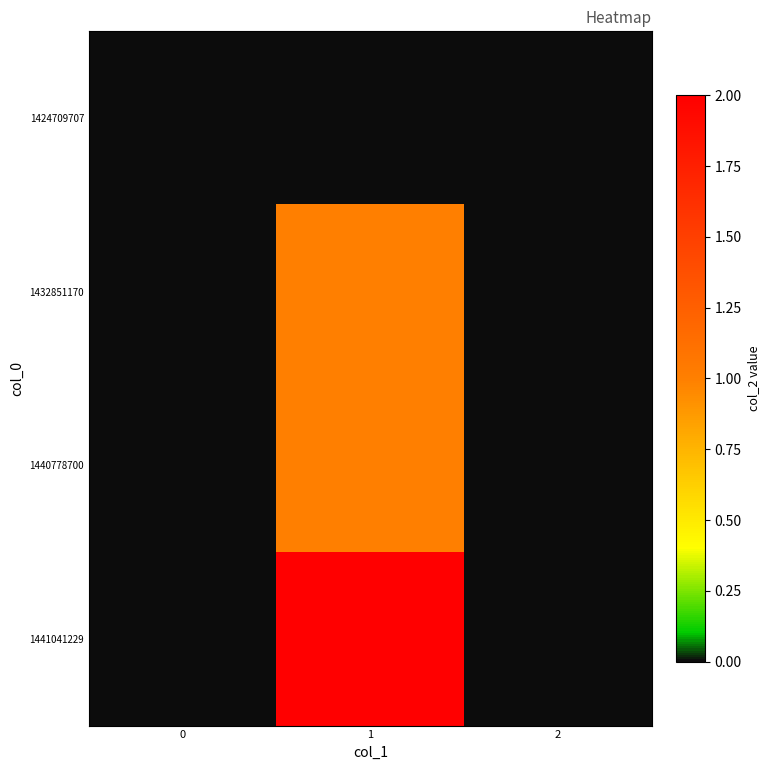

Which series has the largest total across all categories?

1441041229